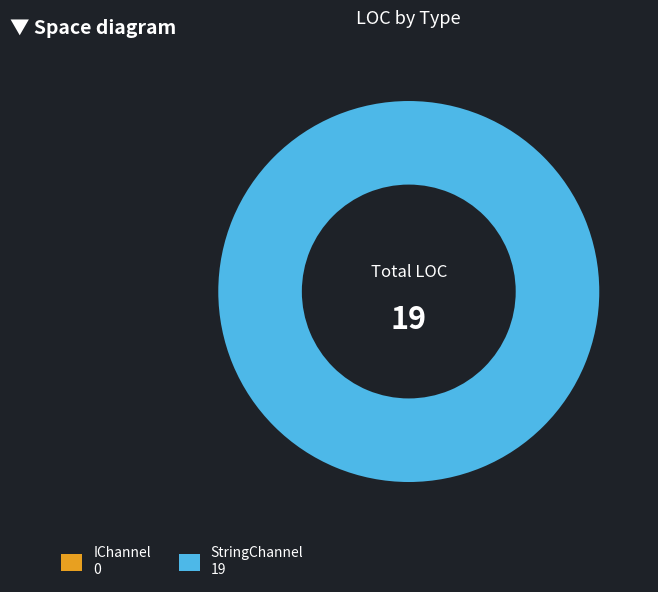

Which slice is the largest?

StringChannel